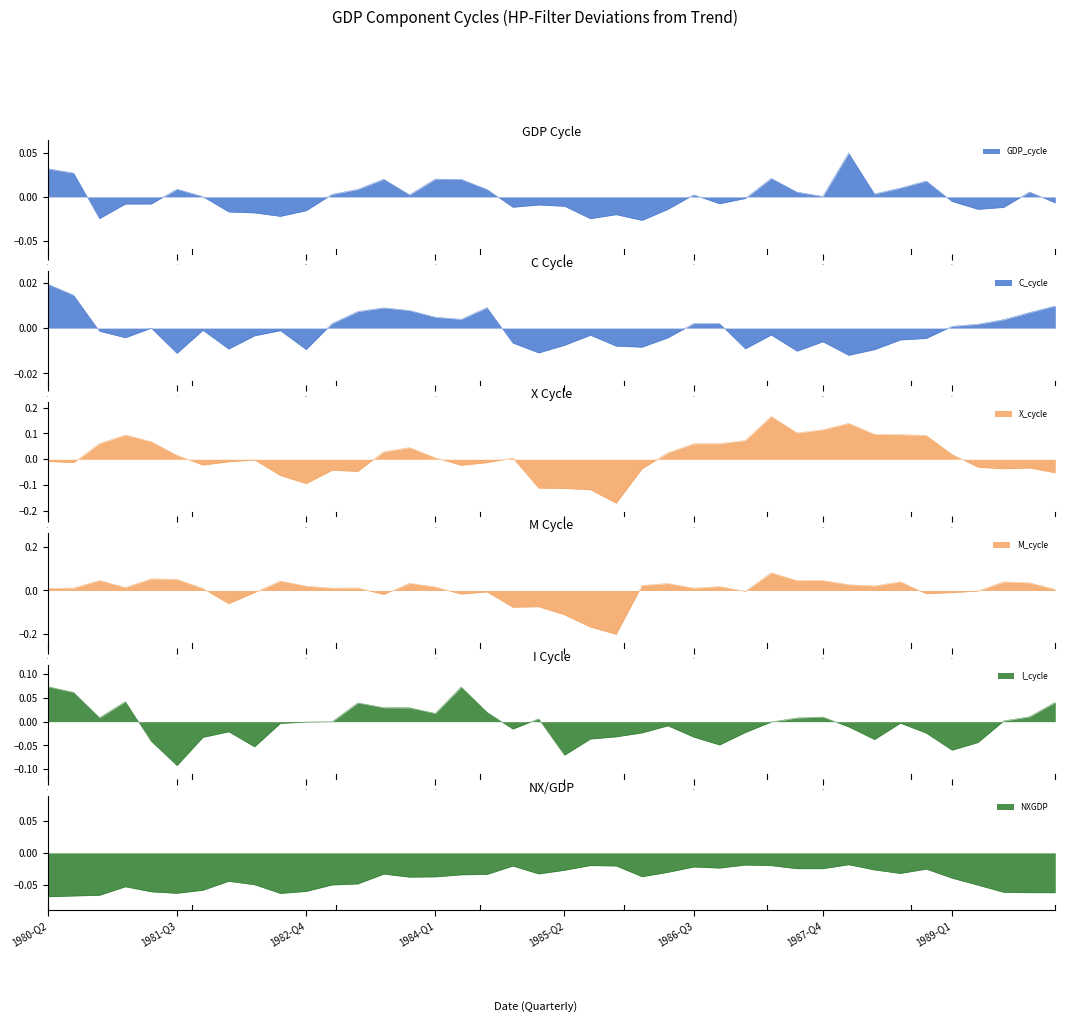

At which label is M_cycle closest to 0?

1989-Q2